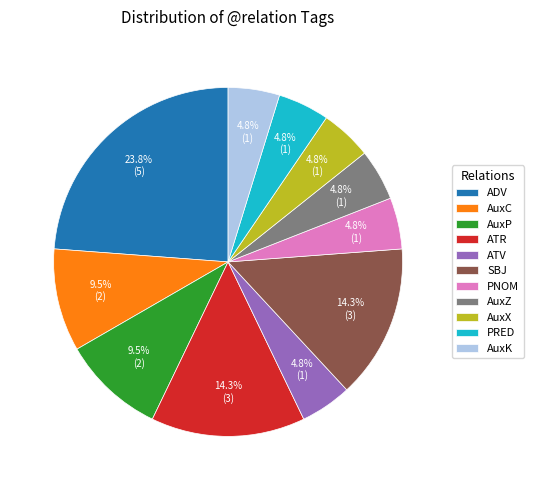

How many slices are in this pie chart?

11